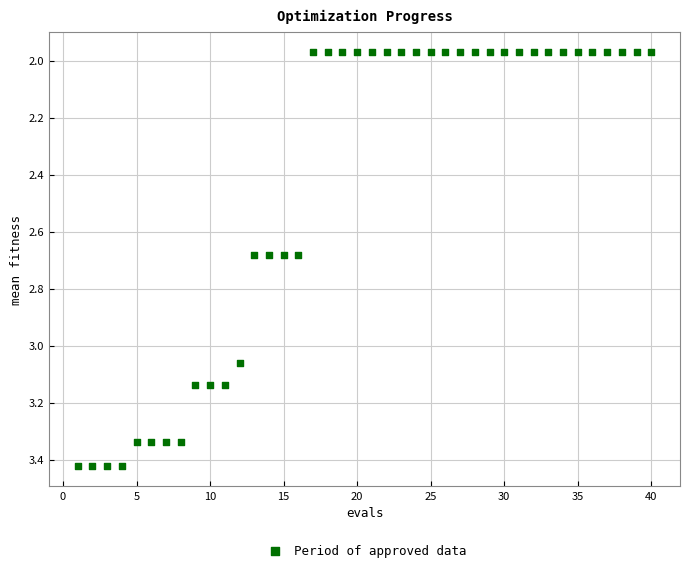

What is the range of X values (max minus min)?

39.0